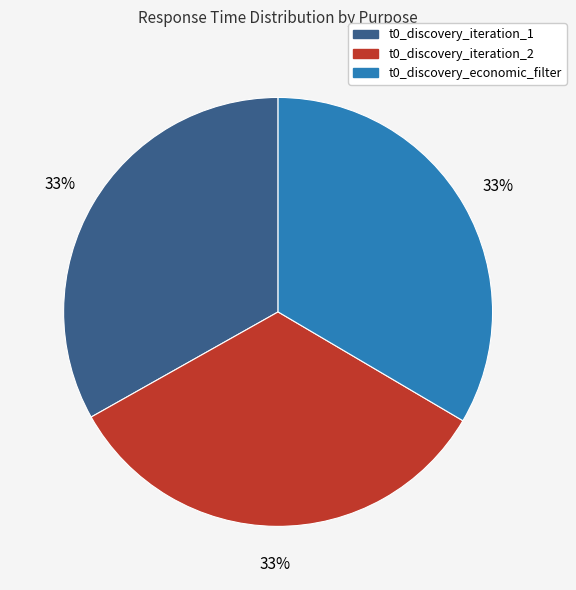

To the nearest percent, what is the average slice percentage?

33%